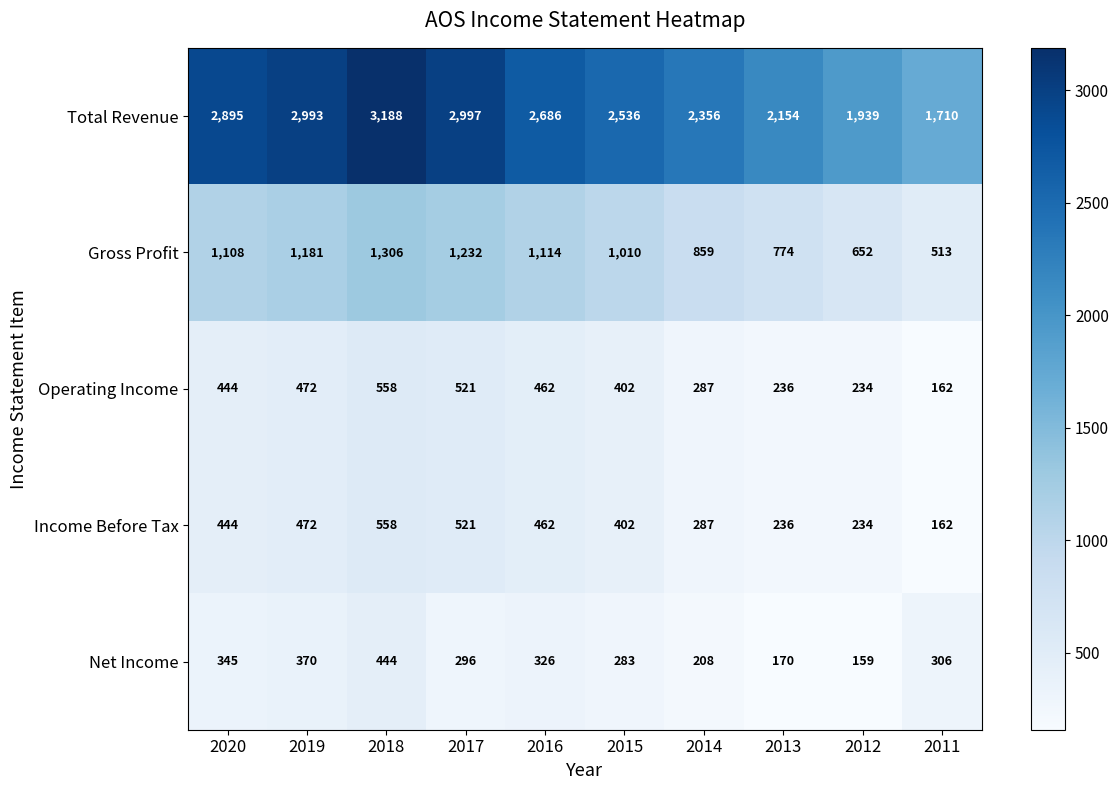

What is the sum of the Total Revenue values at 2020 and 2017?

5892